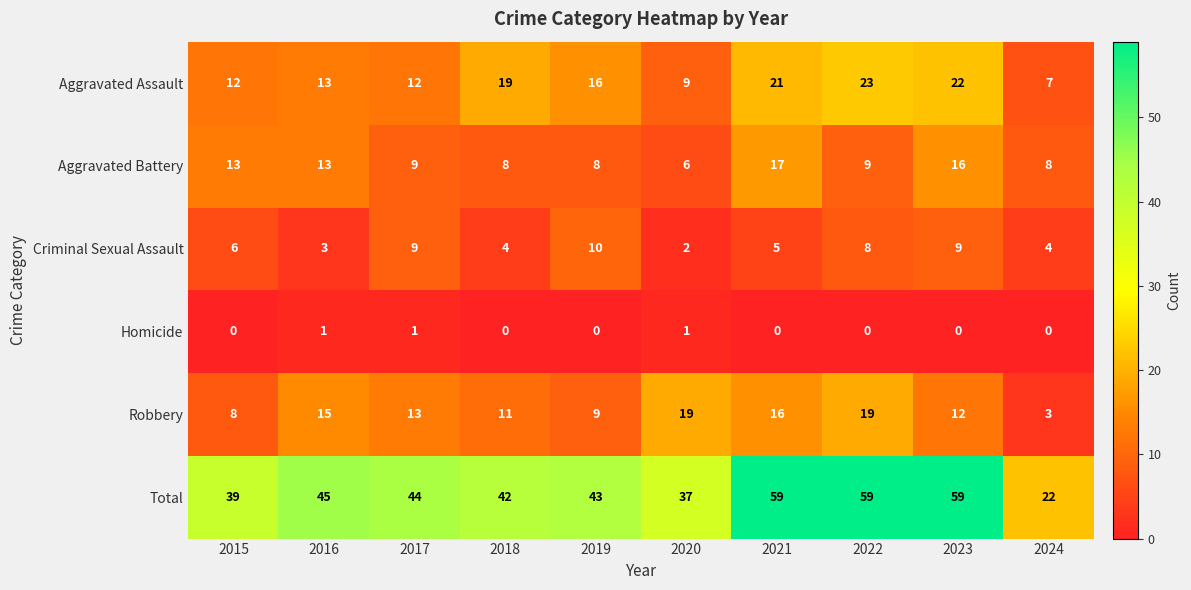

Count the Criminal Sexual Assault values in the range 4 to 9.

7